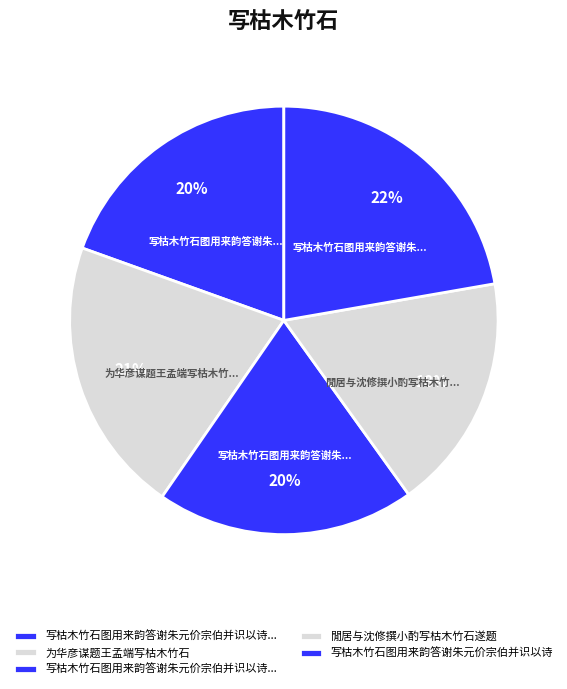

How many segments does this pie chart have?

5